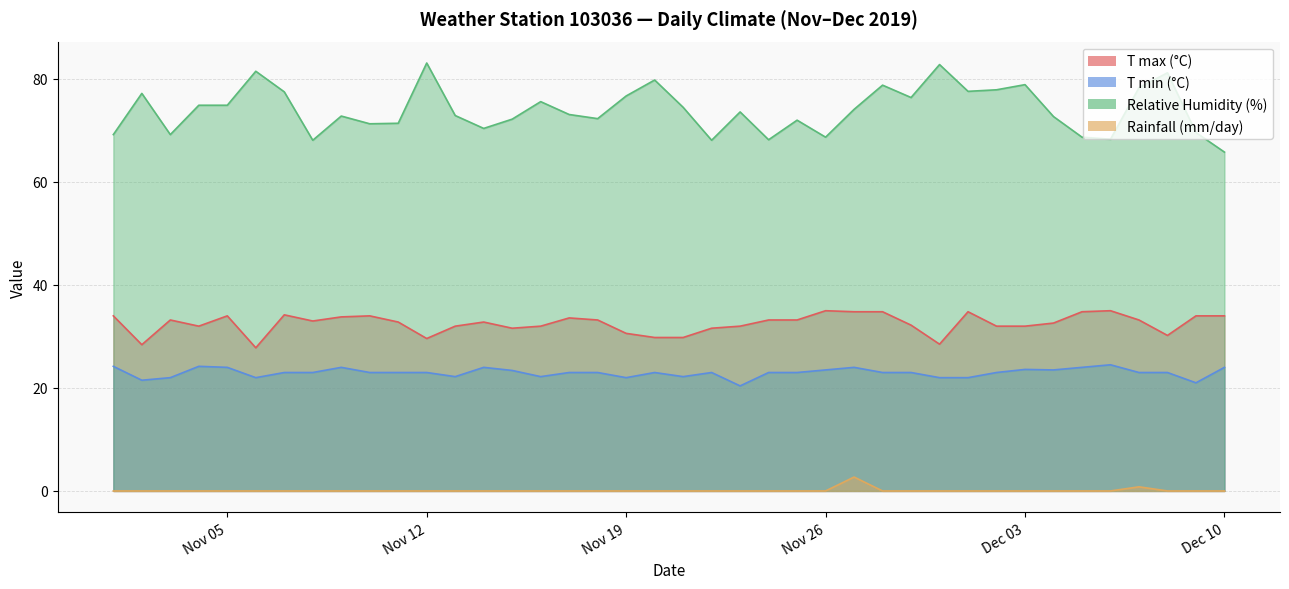

How many interior local peaks does the T max (°C) series have?

9